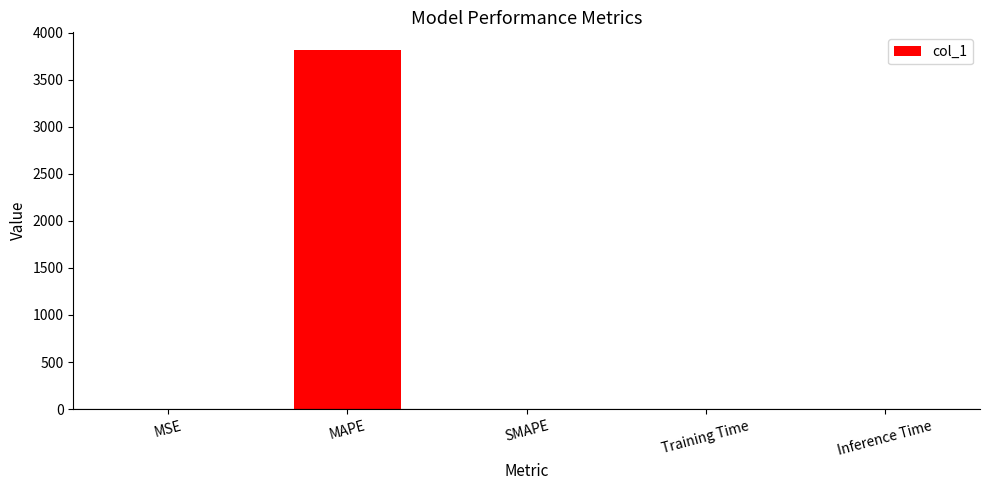

What is the difference between the values at MSE and MAPE?

3811.4